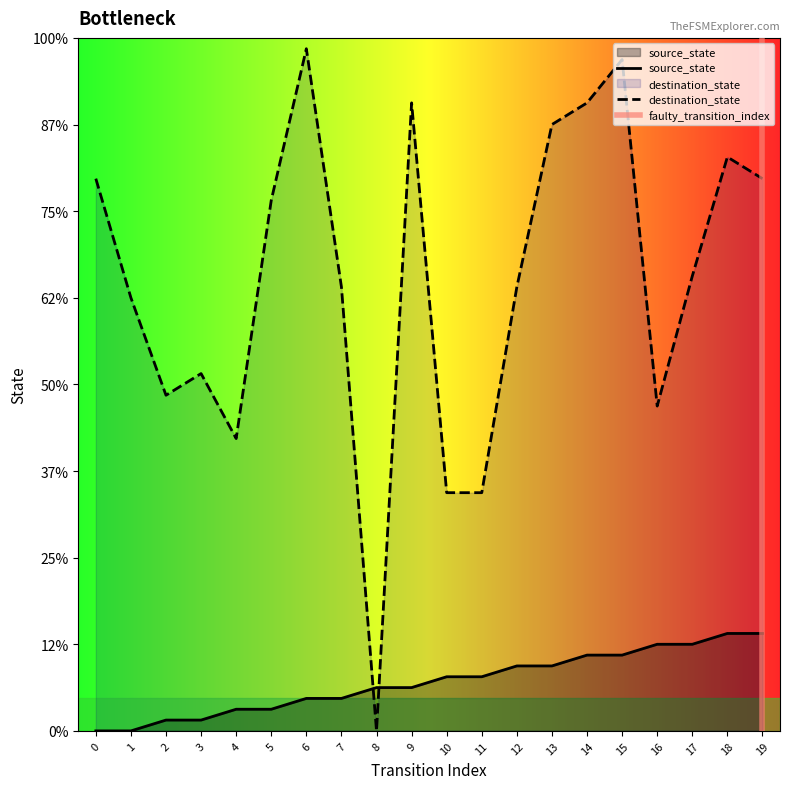

List the series in order of their overall mean, highest first.

destination_state, source_state